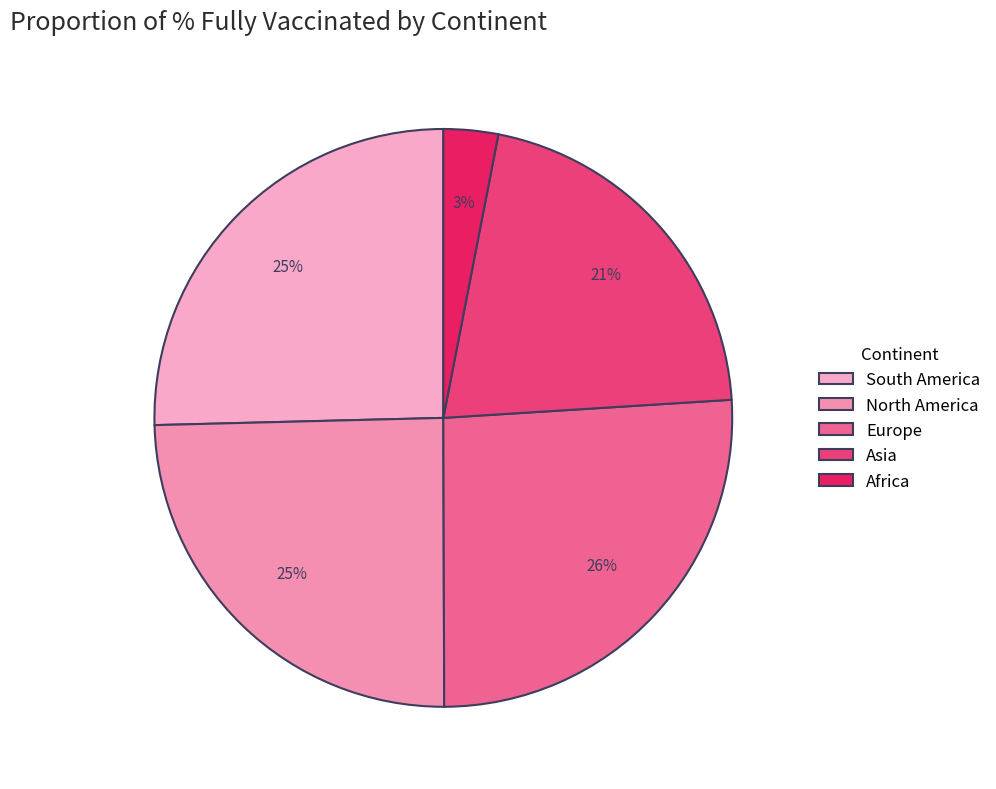

How many segments does this pie chart have?

5